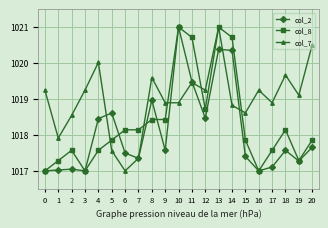

Does the chart display data point markers on the line(s)?

Yes